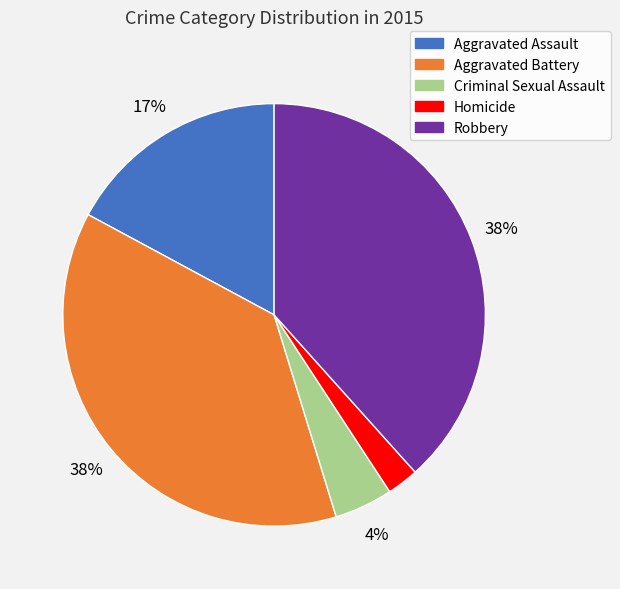

The Homicide slice represents 10% of the pie. True or false?

False